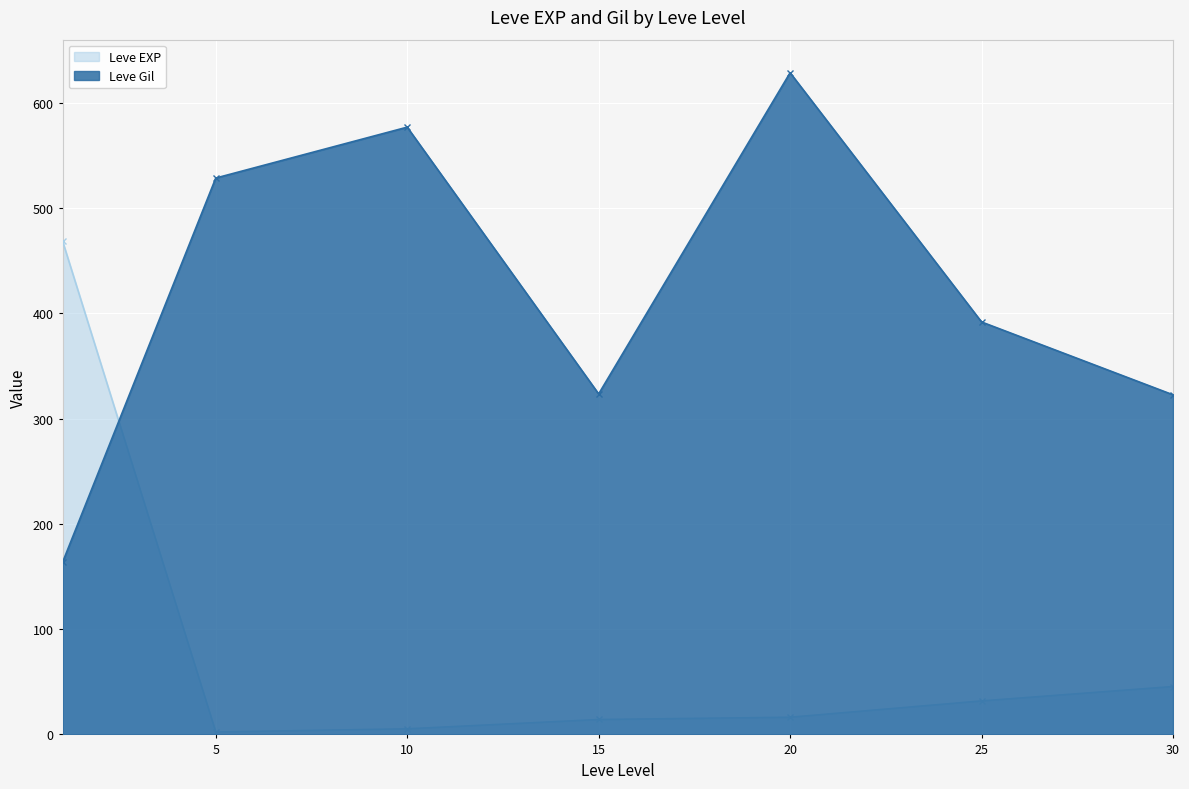

Which series ends up on top after the final intersection of Leve EXP and Leve Gil?

Leve Gil